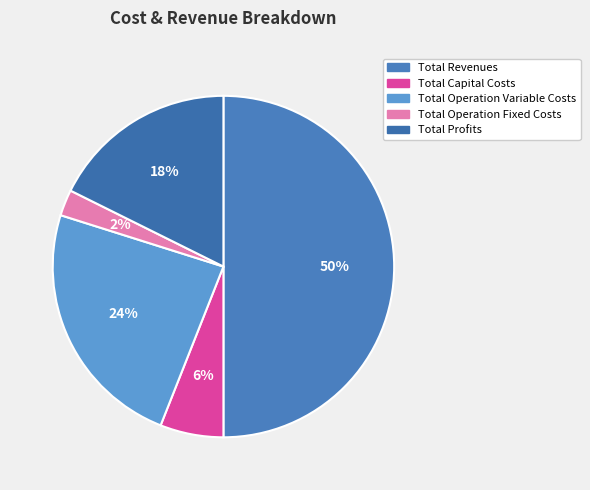

How many segments does this pie chart have?

5